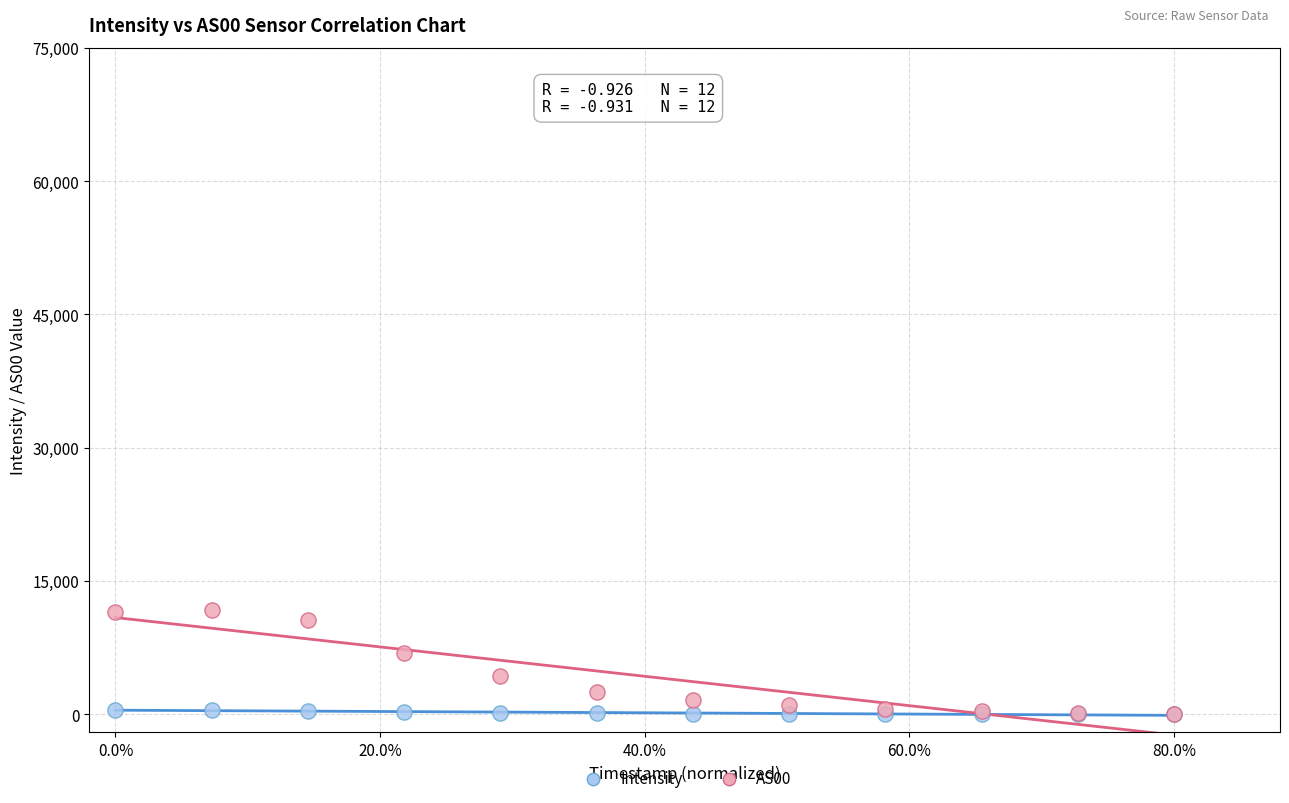

What are all the series names shown in the legend?

Intensity, AS00